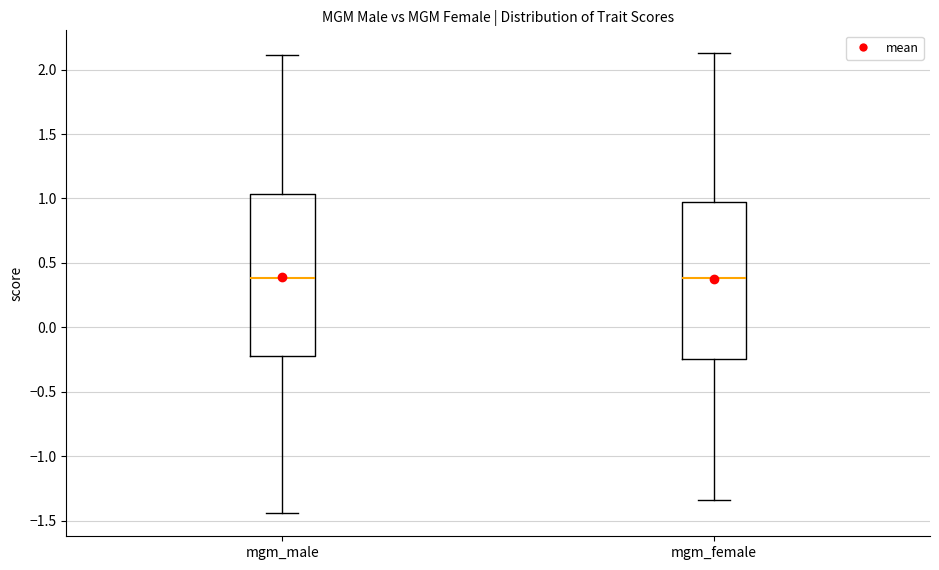

Where does the median line of the box for mgm_male sit on the y-axis? The values are not printed on the chart, so give them approximately, as read against the axis.

0.40